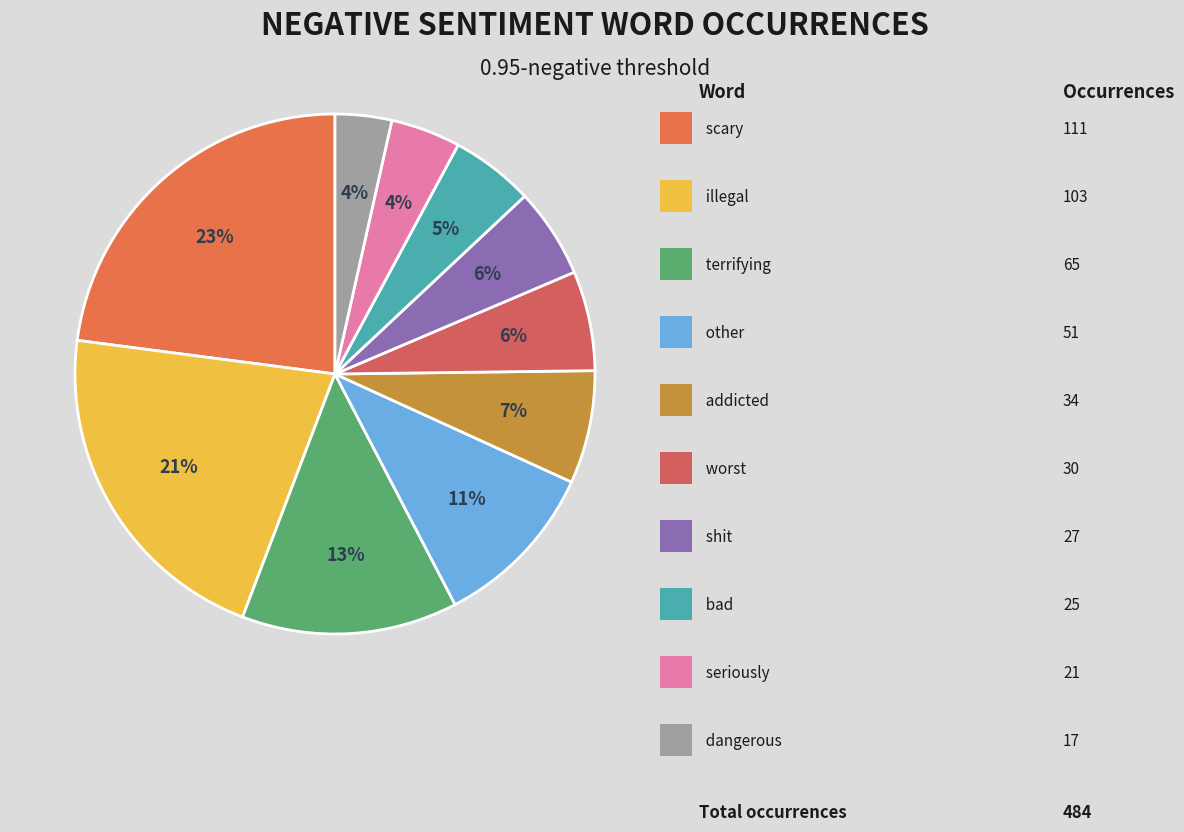

To the nearest percent, what is the difference between the largest and smallest slice percentages?

19%